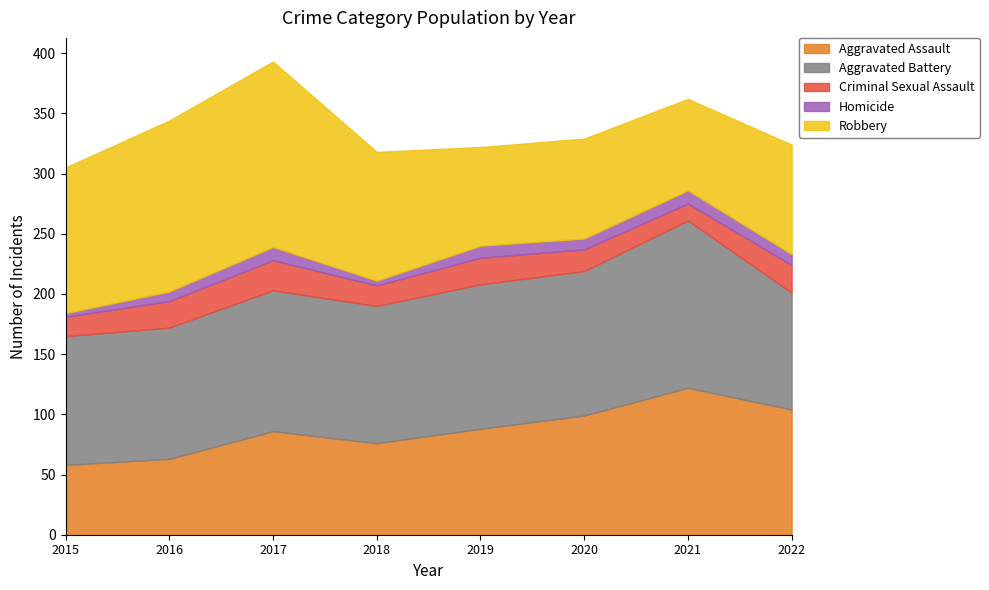

Does the chart display data point markers on the line(s)?

No